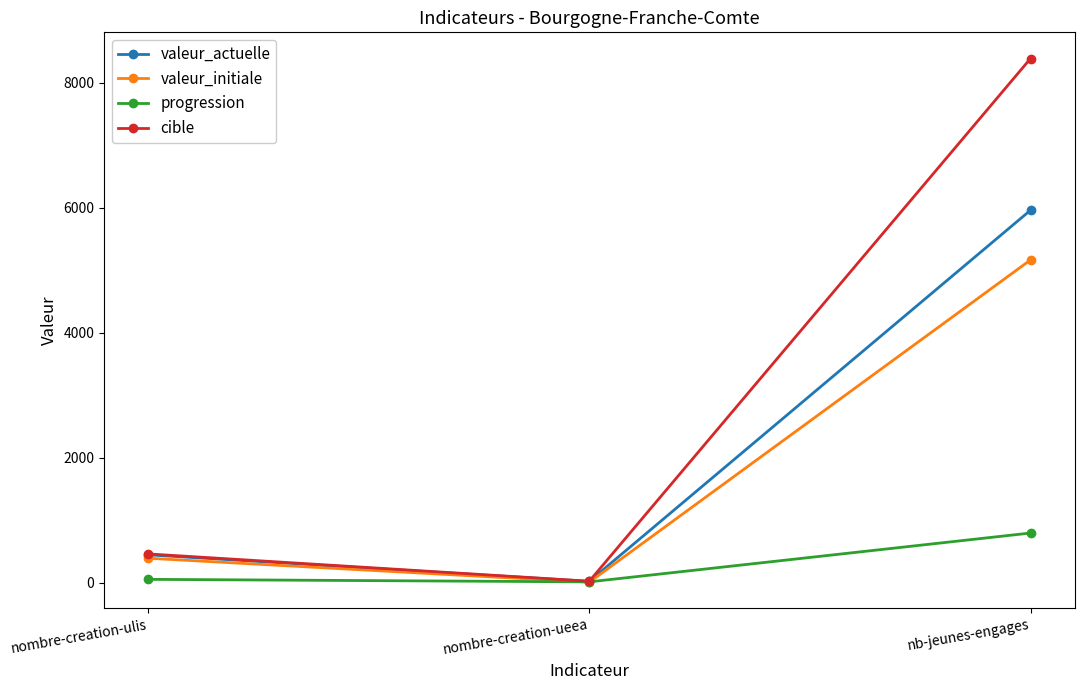

The value of cible at nombre-creation-ueea is 24. True or false?

True